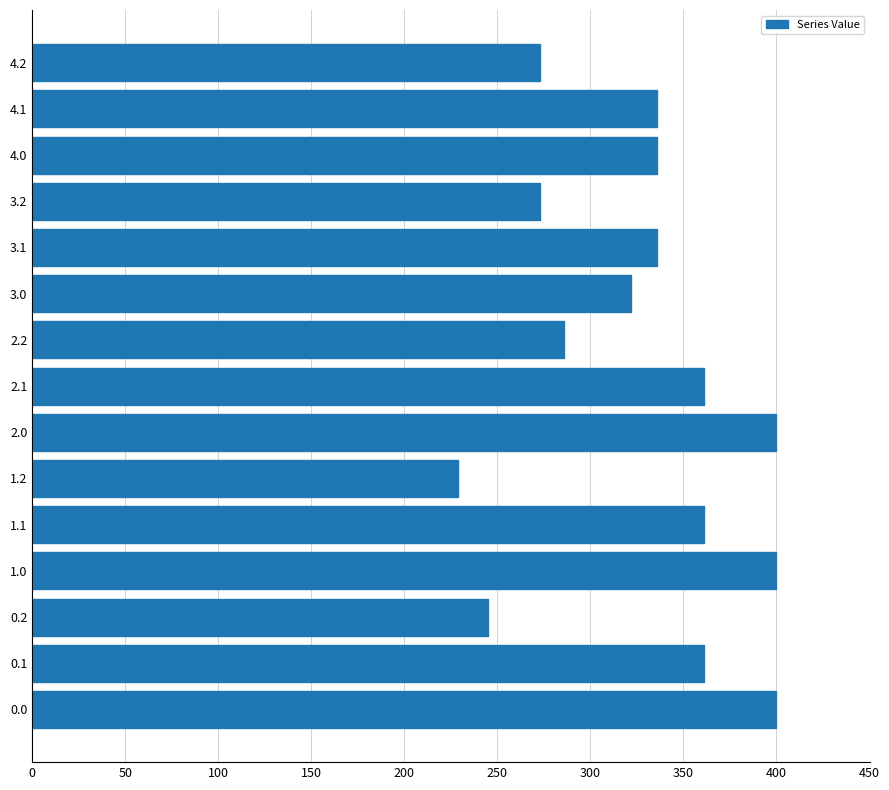

Read the value at 4.0.

336.0